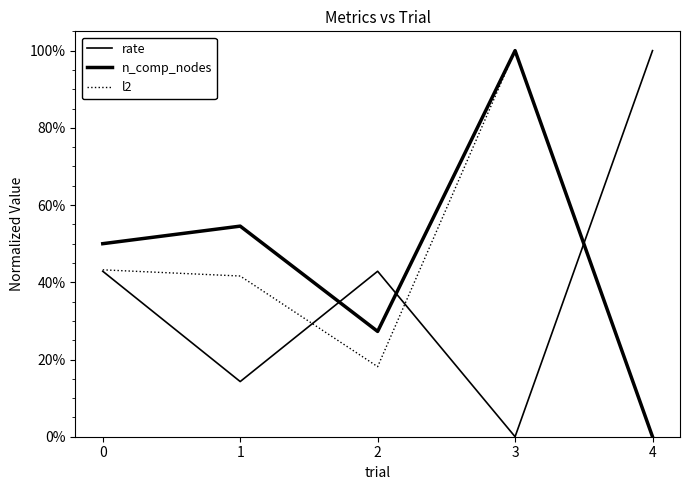

Does the chart display data point markers on the line(s)?

No